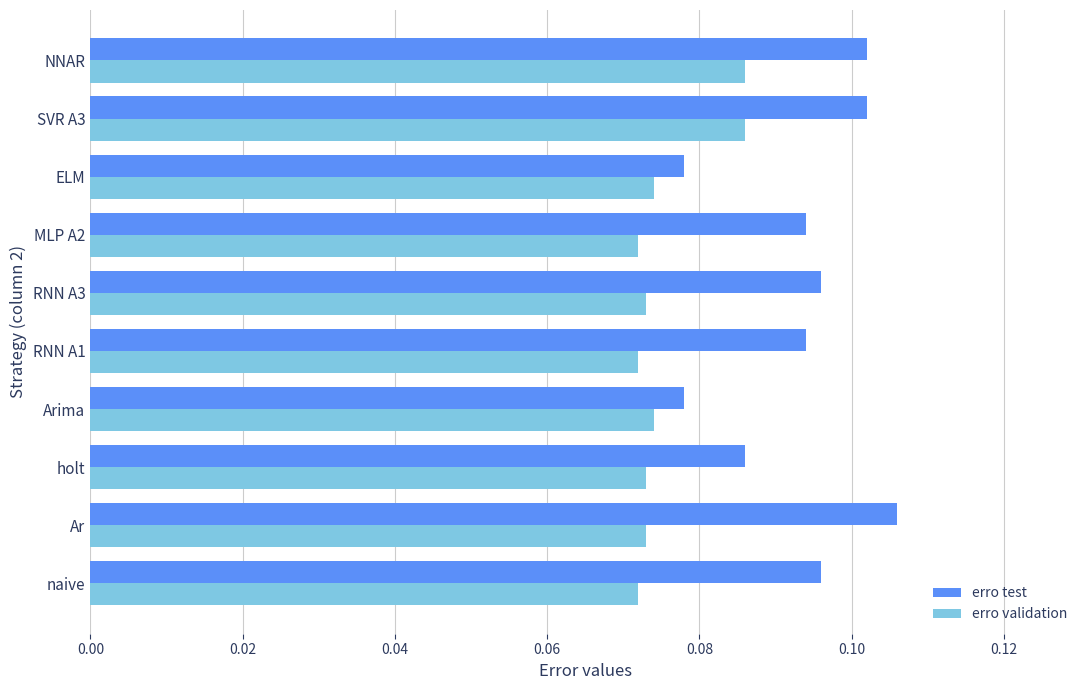

Which category has the highest value across all series?

Ar